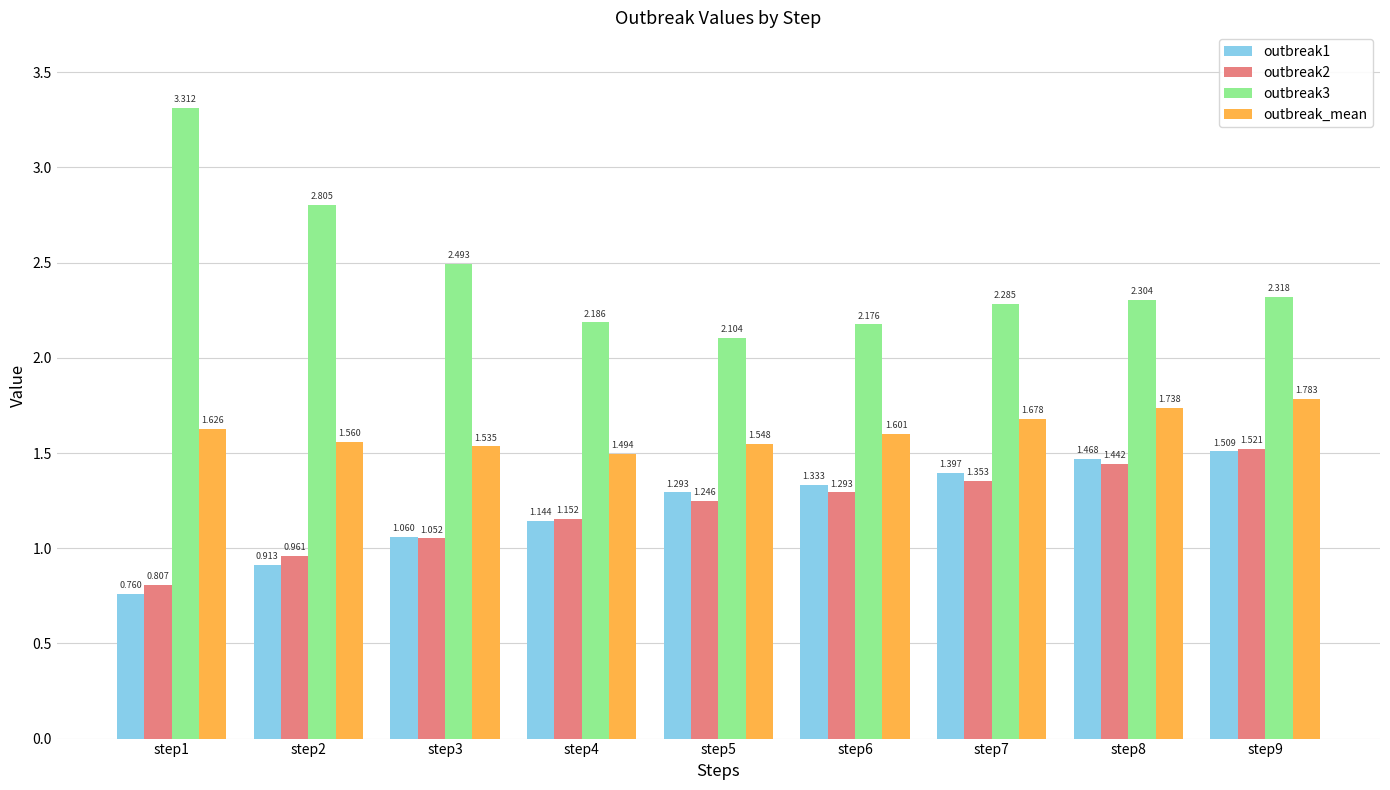

How many bars are there in total?

36